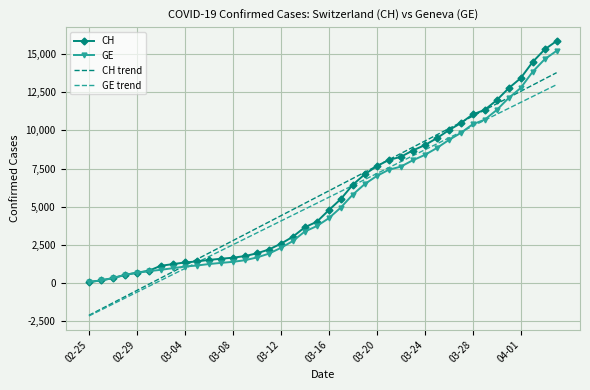

What is the lowest value of the CH trend series?

-2107.5